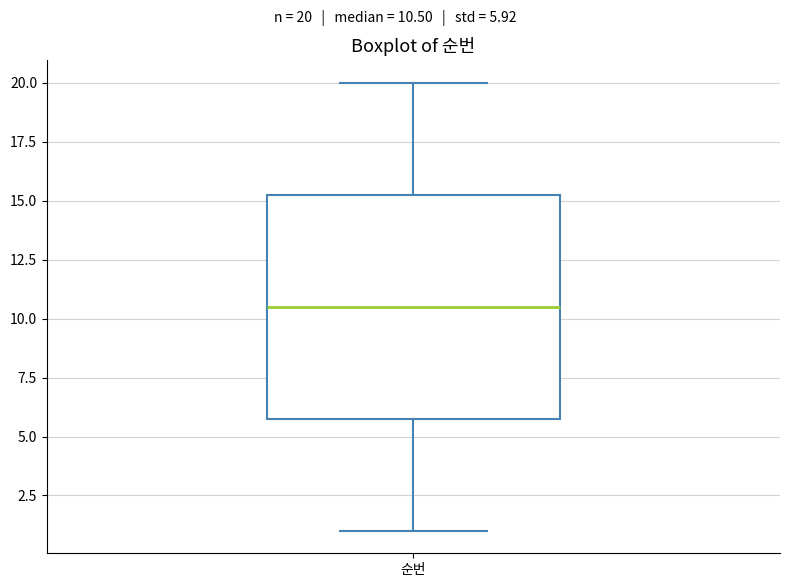

Where does the upper whisker of the box for 순번 end on the y-axis? The values are not printed on the chart, so give them approximately, as read against the axis.

20.0